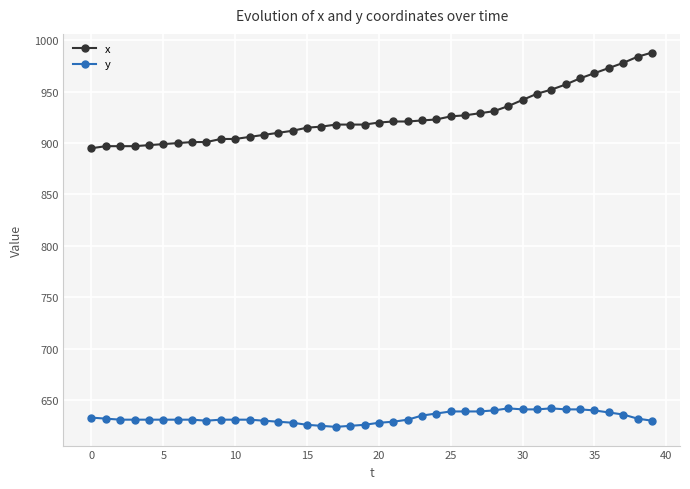

At how many categories does at least one series exceed 694?

40